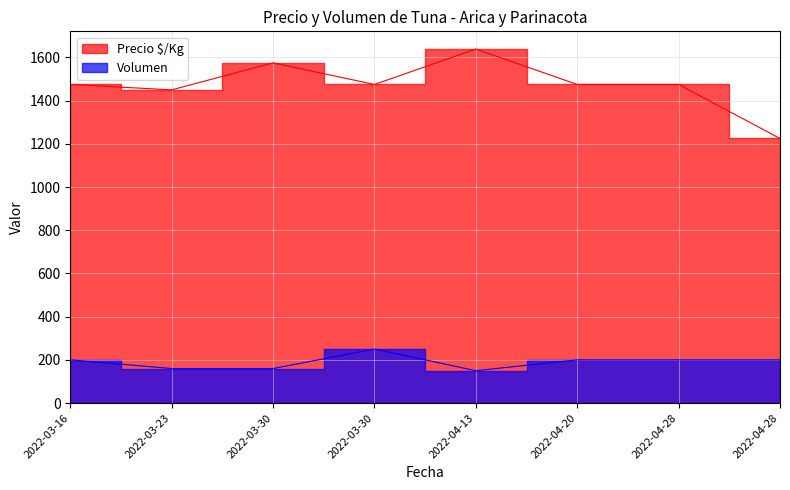

Which category has the highest value in the Precio $/Kg series?

2022-04-13